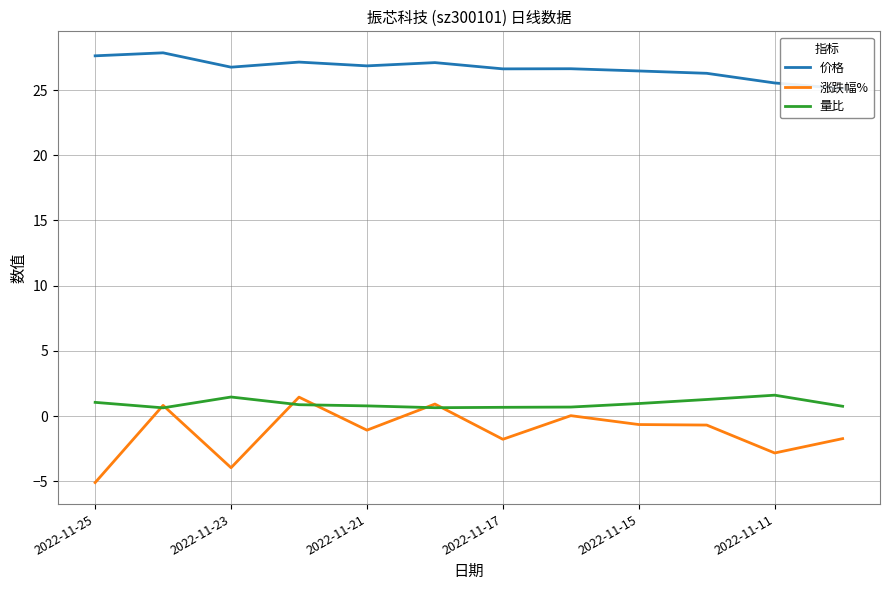

True or false: 价格 and 量比 intersect in this chart.

False